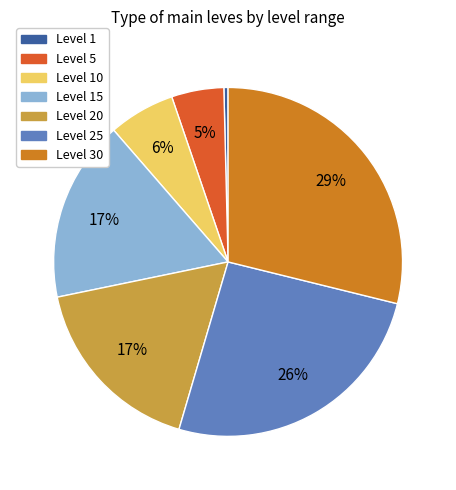

Is there any slice that represents more than half of the pie?

No